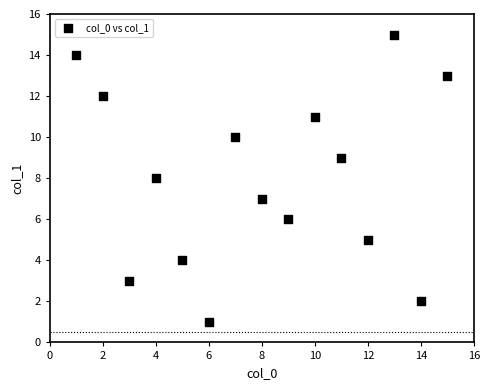

What is the range of X values (max minus min)?

14